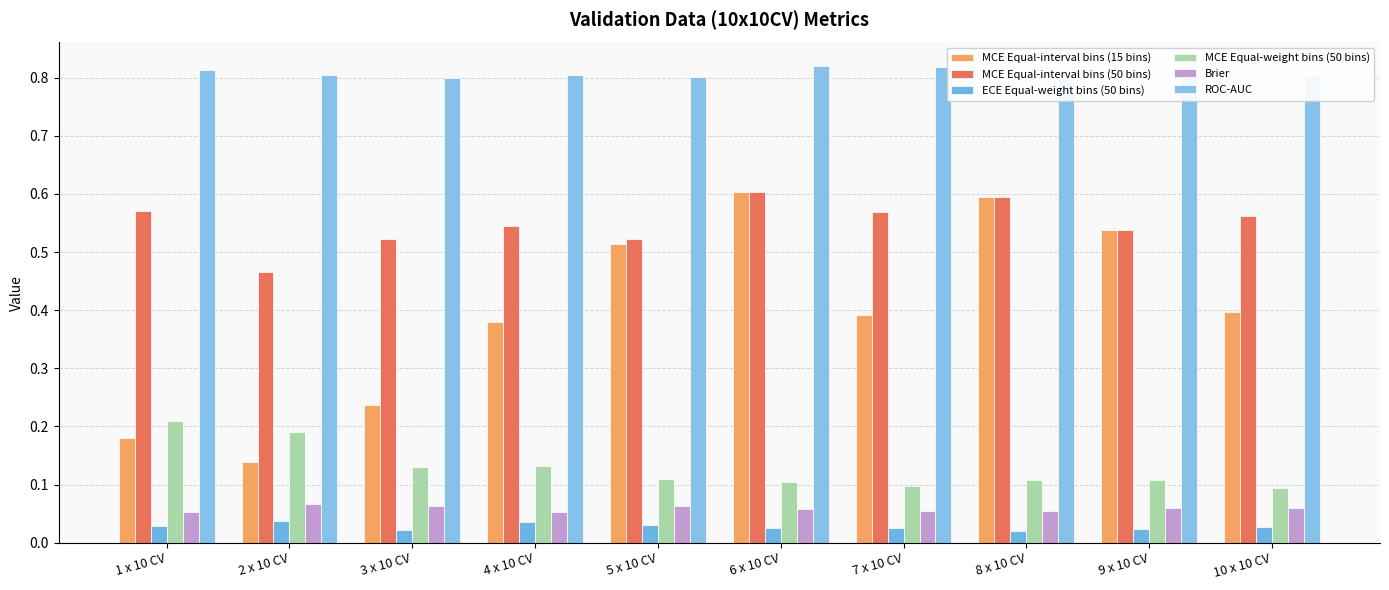

What is the label of the 6th bar from the right?

5 x 10 CV